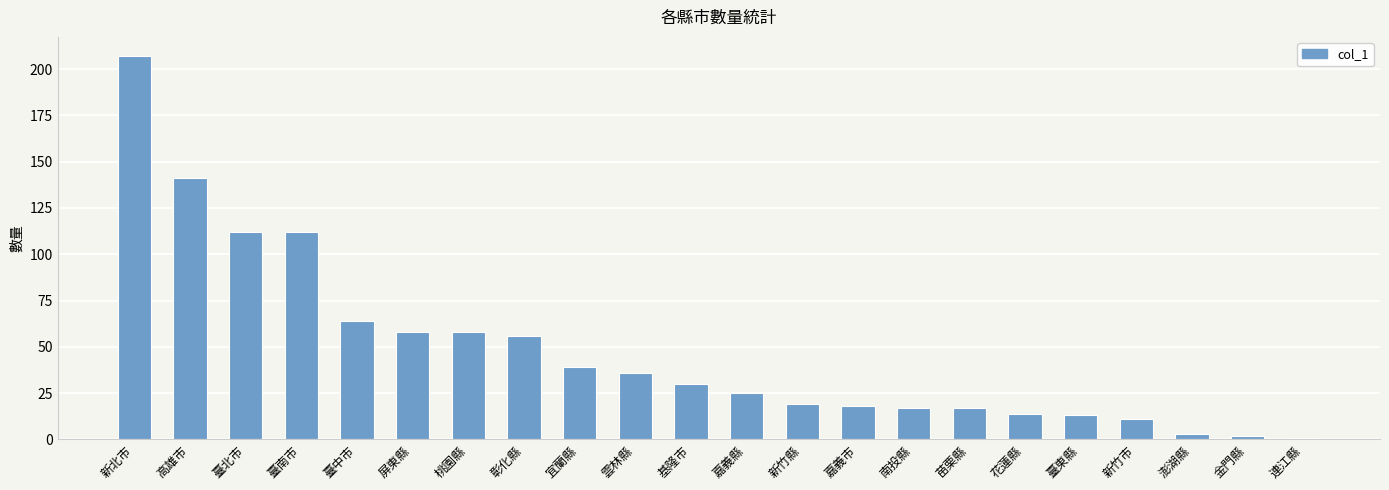

What is the difference between the values at 新北市 and 新竹縣?

188